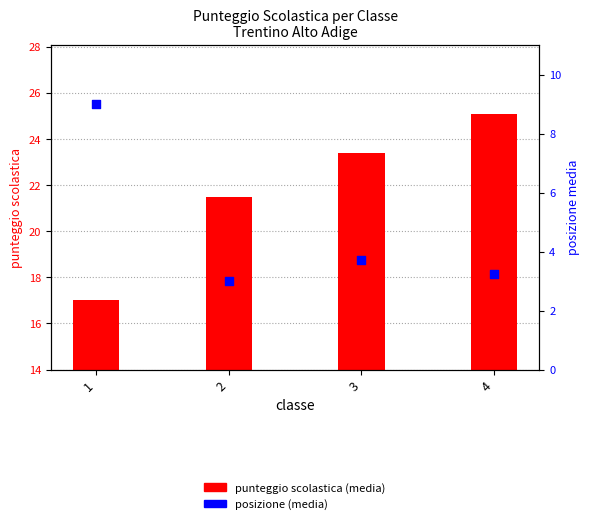

At how many categories does at least one series exceed 14?

4